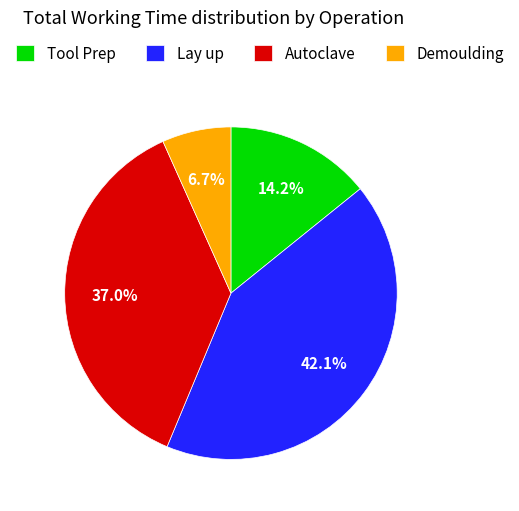

Does any single category account for the majority?

No